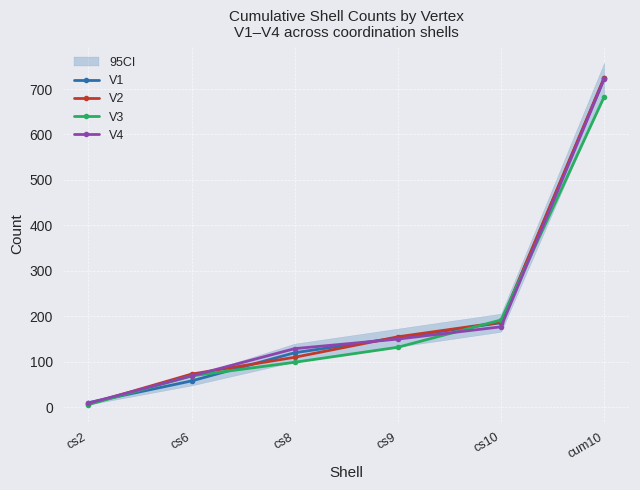

True or false: V1 has a value of 6 at cs2.

False